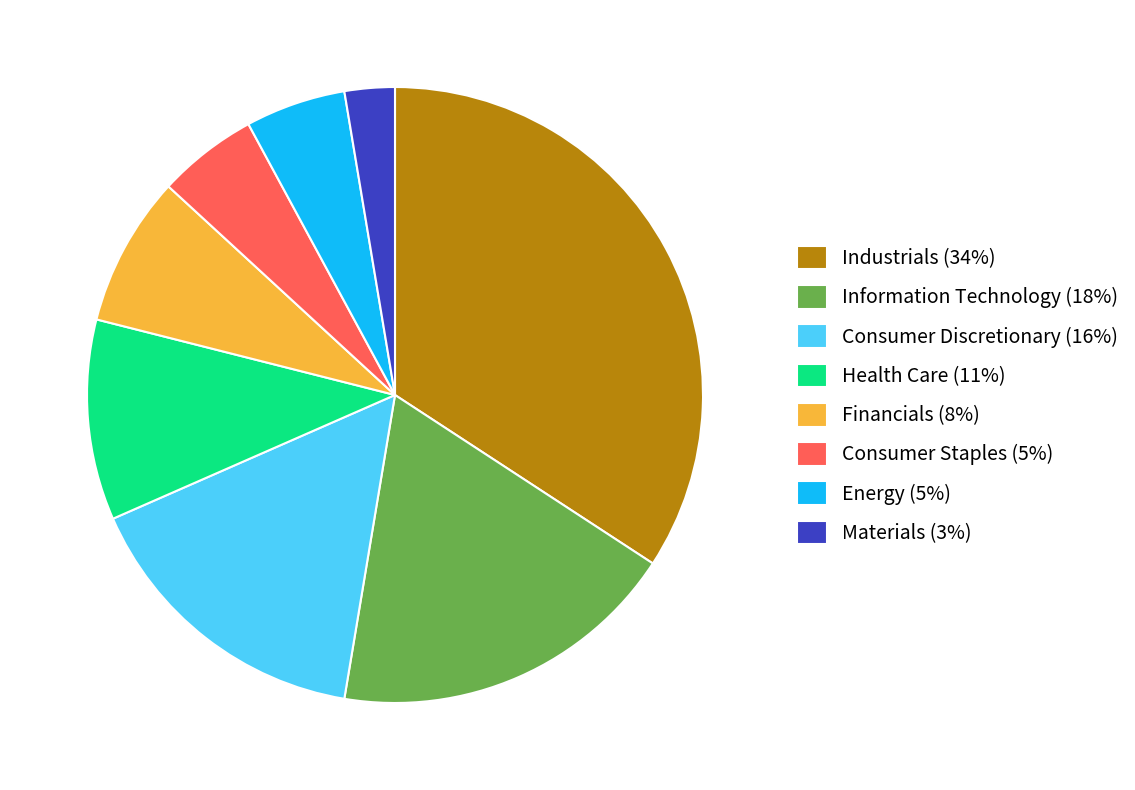

True or false: Health Care (11%) accounts for 17% of the total.

False